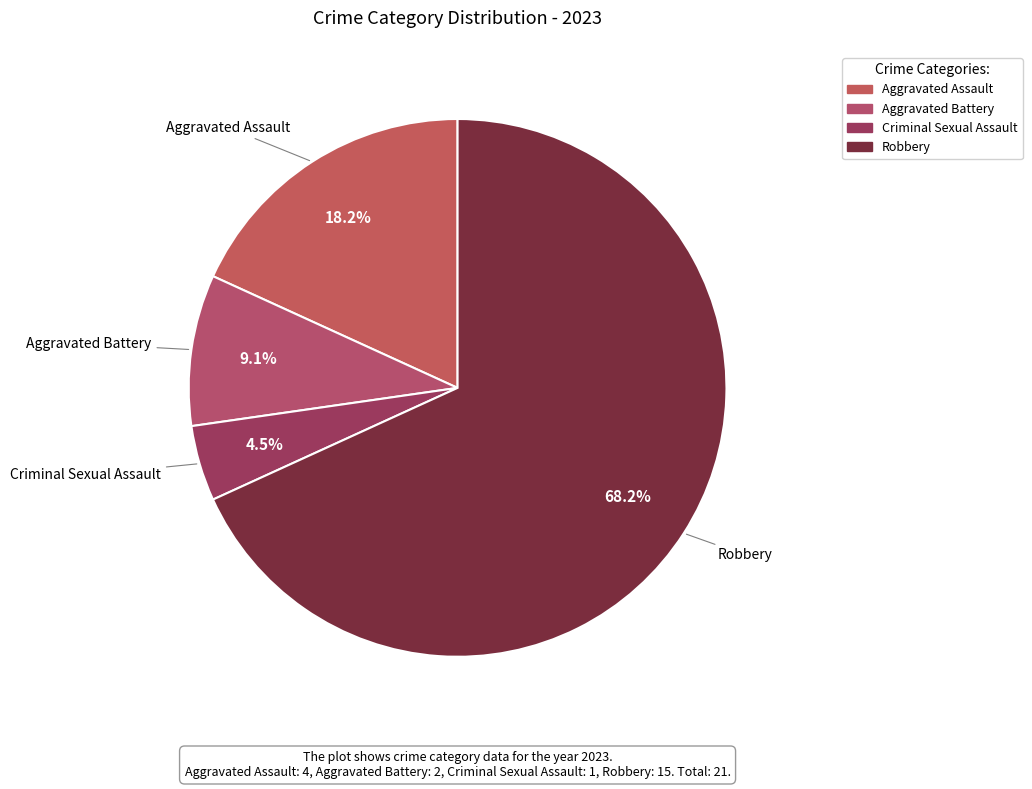

Which slice is the largest?

Robbery